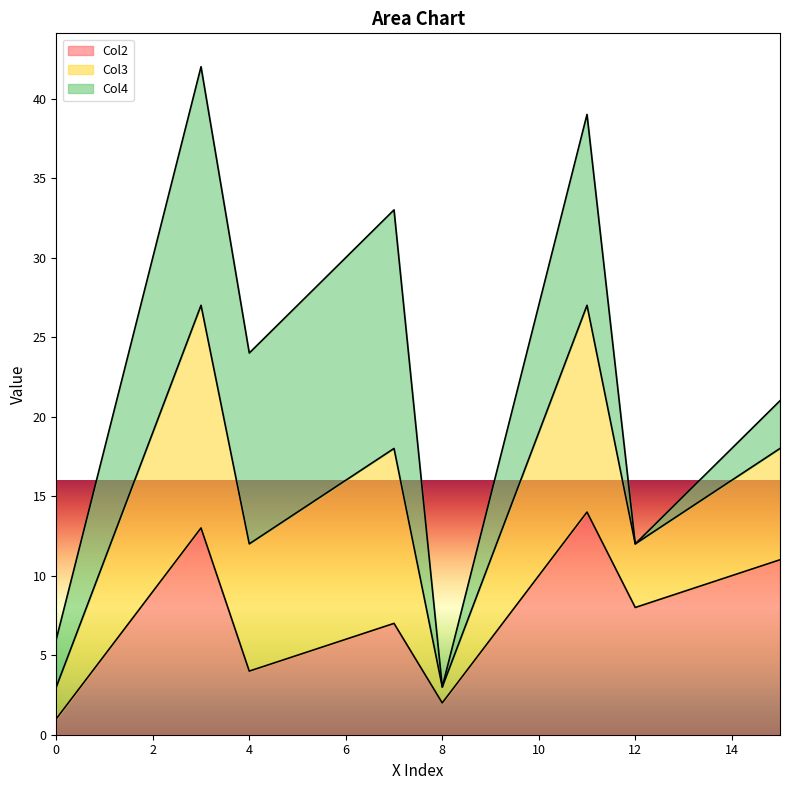

What is the lowest value of the Col3 series?

3